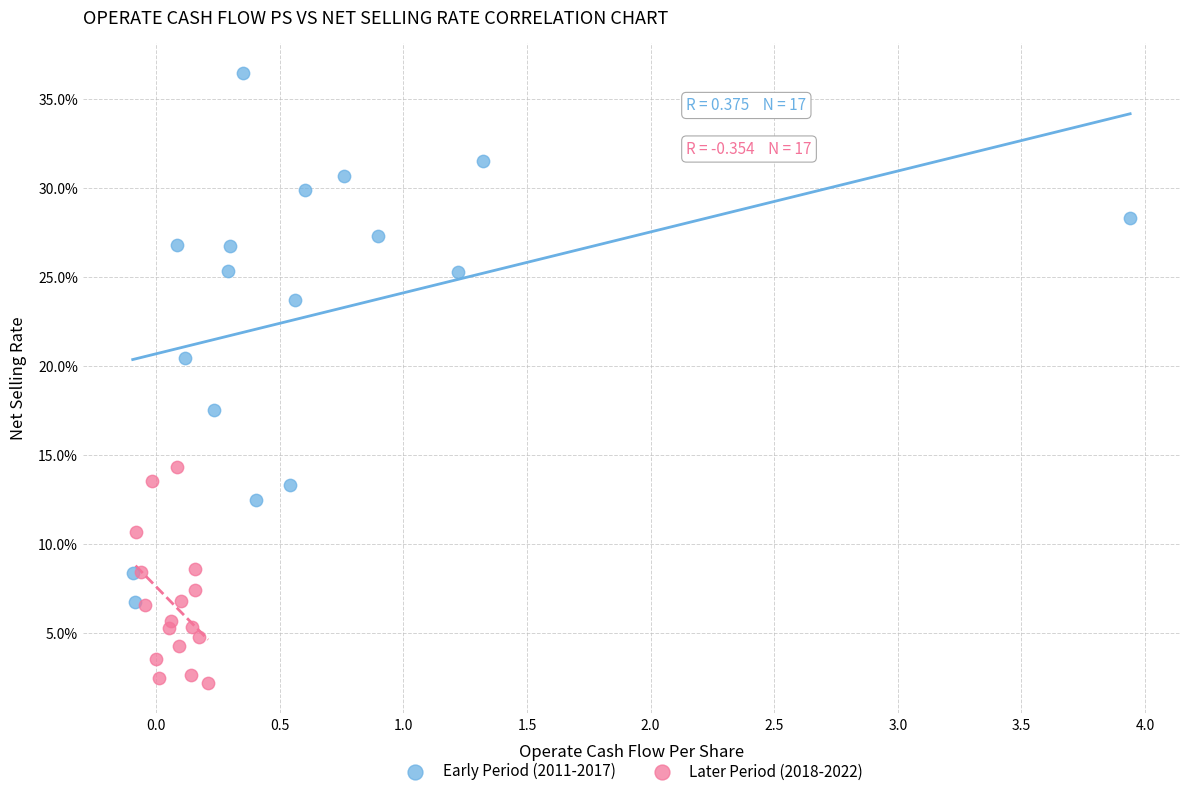

Which series contains the highest Y value?

Early Period (2011-2017)